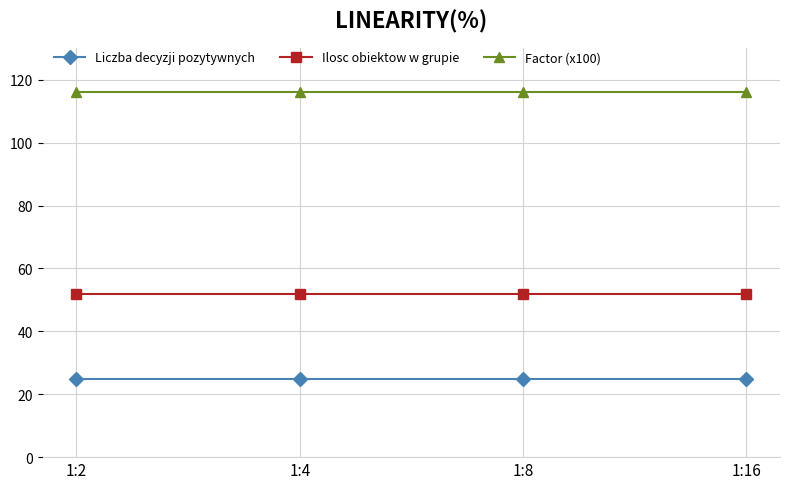

What is the maximum value shown in the chart?

116